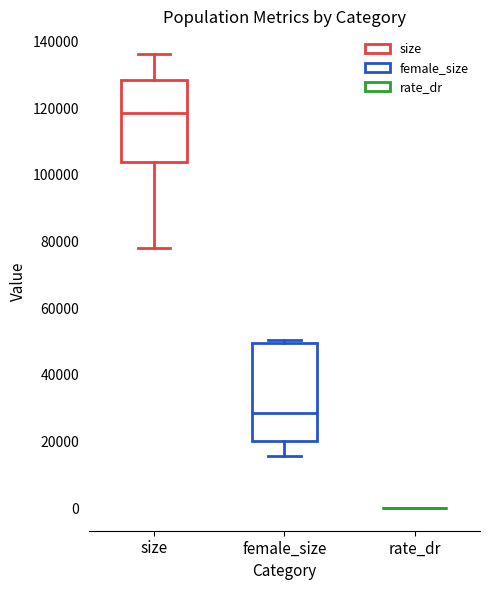

Comparing the boxes themselves (not the whiskers), which one is the tallest?

female_size